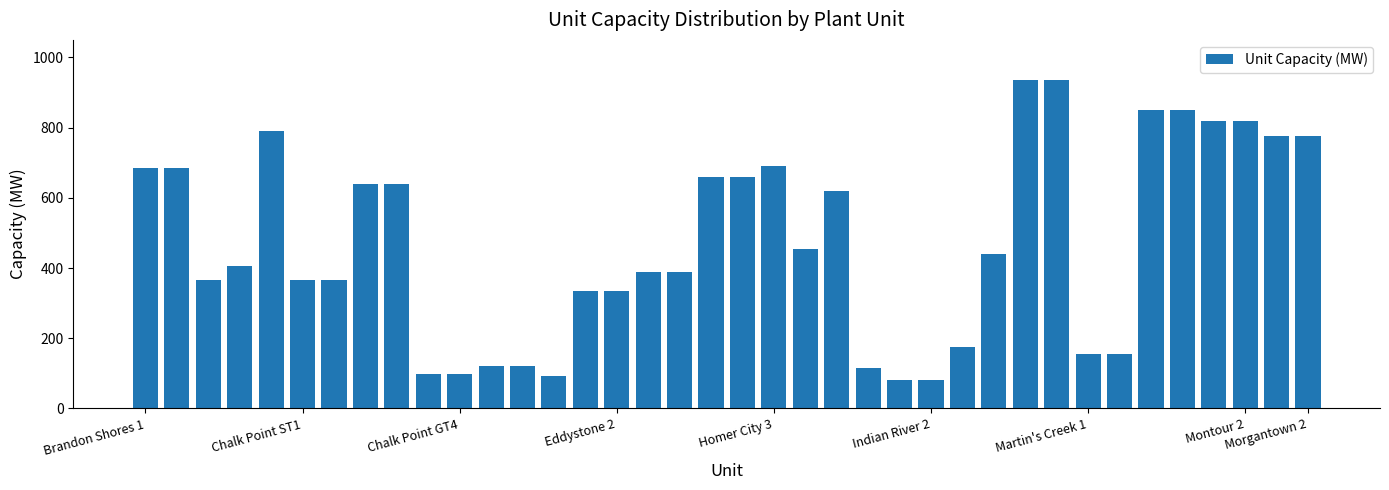

Count the number of categories in the chart.

38